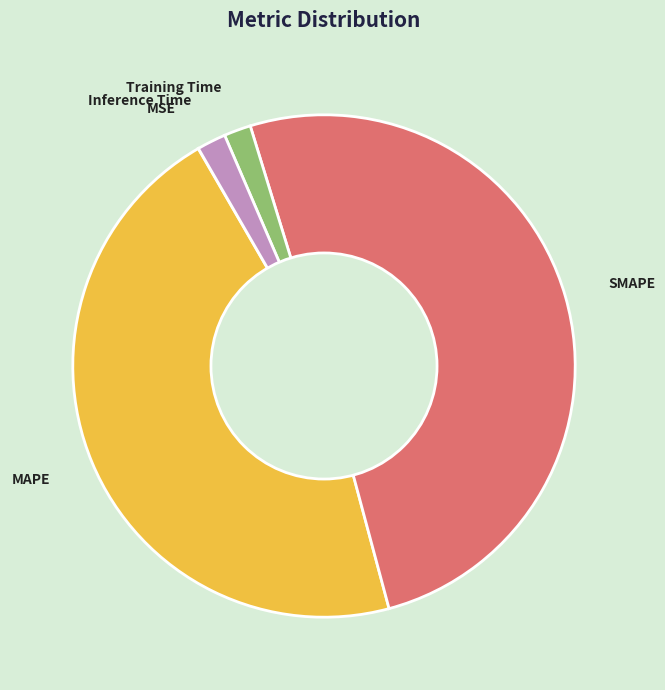

The Inference Time slice represents 2% of the pie. True or false?

True